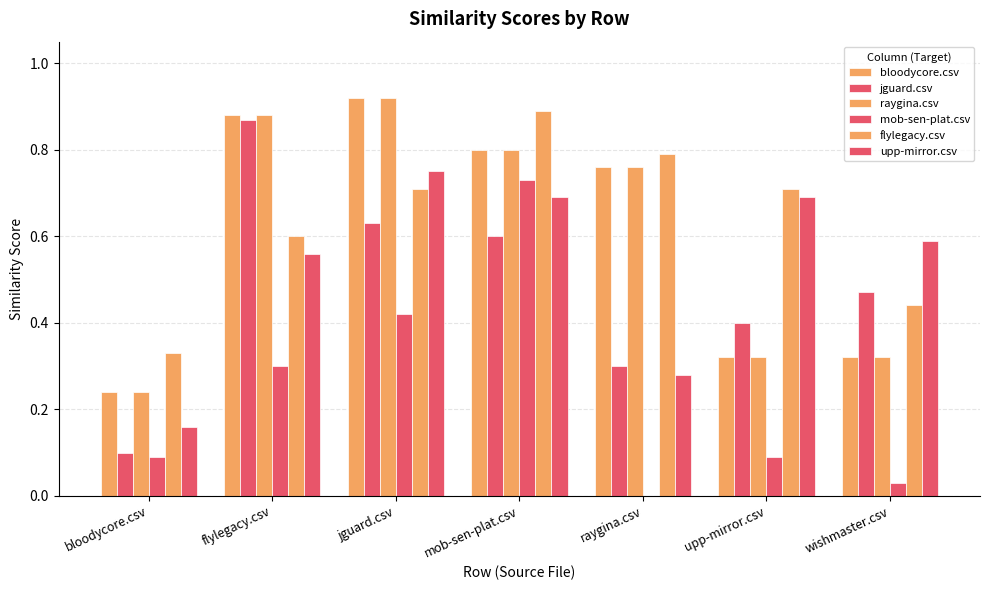

Are the bars grouped side by side (vs. stacked)?

Yes